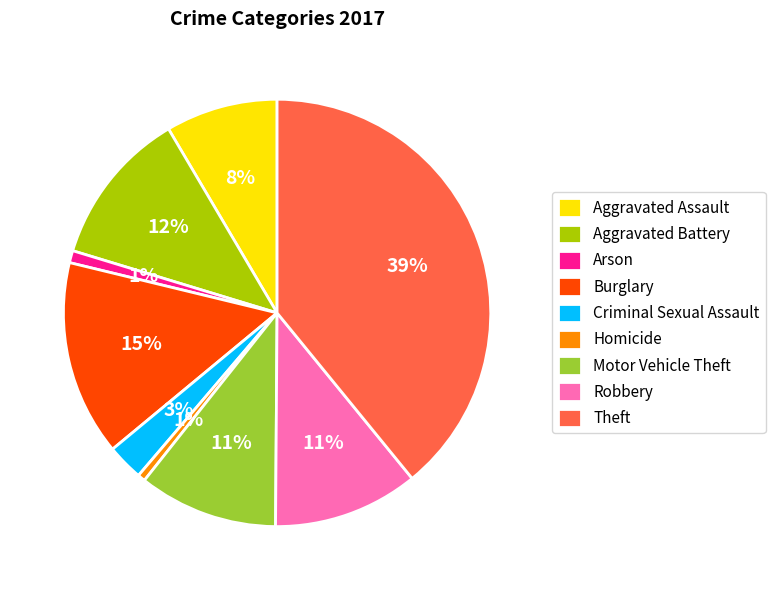

What is the ratio of the value at Criminal Sexual Assault to the value at Theft?

0.1